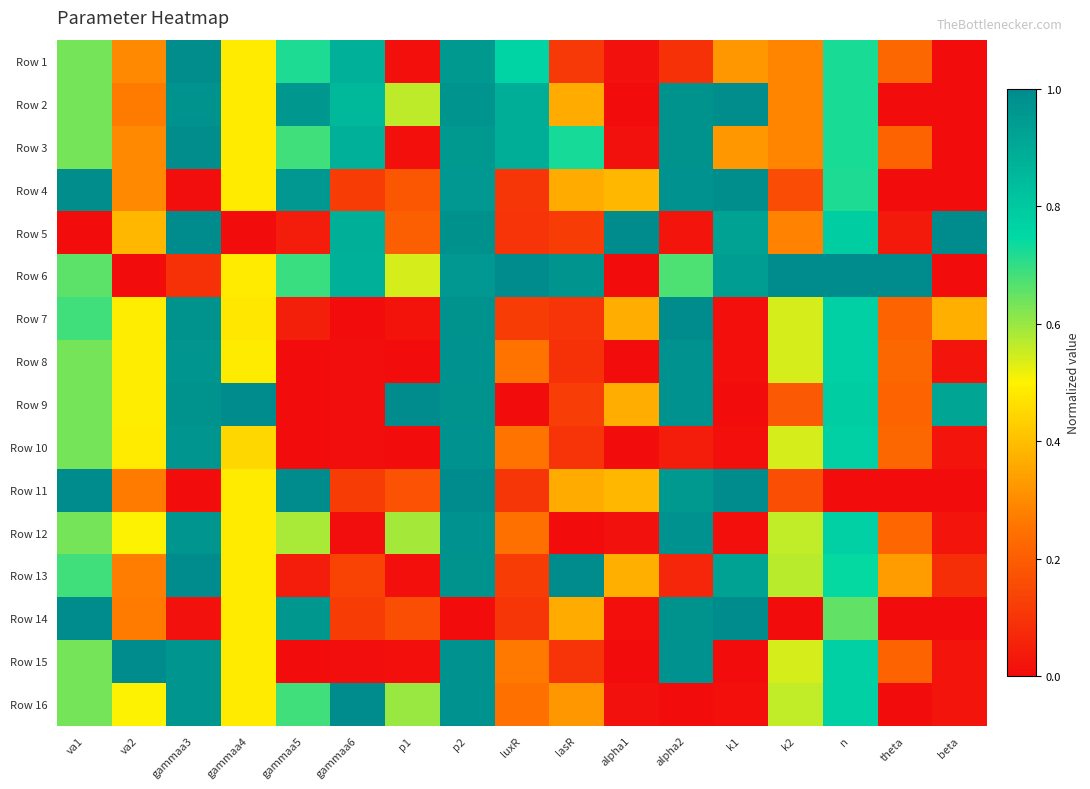

Reading left to right, extract all data points from this chart.

Row 1: va1=0.6	va2=0.3	gammaa3=1.0	gammaa4=0.5	gammaa5=0.7	gammaa6=0.9	p1=0.0	p2=1.0	luxR=0.8	lasR=0.1	alpha1=0.0	alpha2=0.1	k1=0.3	k2=0.3	n=0.7	theta=0.2	beta=0.0
Row 2: va1=0.6	va2=0.3	gammaa3=1.0	gammaa4=0.5	gammaa5=1.0	gammaa6=0.8	p1=0.6	p2=1.0	luxR=0.9	lasR=0.4	alpha1=0.0	alpha2=1.0	k1=1.0	k2=0.3	n=0.7	theta=0.0	beta=0.0
Row 3: va1=0.6	va2=0.3	gammaa3=1.0	gammaa4=0.5	gammaa5=0.7	gammaa6=0.9	p1=0.0	p2=1.0	luxR=0.9	lasR=0.7	alpha1=0.0	alpha2=1.0	k1=0.3	k2=0.3	n=0.7	theta=0.2	beta=0.0
Row 4: va1=1.0	va2=0.3	gammaa3=0.0	gammaa4=0.5	gammaa5=1.0	gammaa6=0.1	p1=0.2	p2=1.0	luxR=0.1	lasR=0.4	alpha1=0.4	alpha2=1.0	k1=1.0	k2=0.2	n=0.7	theta=0.0	beta=0.0
Row 5: va1=0.0	va2=0.4	gammaa3=1.0	gammaa4=0.0	gammaa5=0.0	gammaa6=0.9	p1=0.2	p2=1.0	luxR=0.1	lasR=0.1	alpha1=1.0	alpha2=0.0	k1=0.9	k2=0.3	n=0.8	theta=0.0	beta=1.0
Row 6: va1=0.7	va2=0.0	gammaa3=0.1	gammaa4=0.5	gammaa5=0.7	gammaa6=0.9	p1=0.5	p2=1.0	luxR=1.0	lasR=1.0	alpha1=0.0	alpha2=0.7	k1=0.9	k2=1.0	n=1.0	theta=1.0	beta=0.0
Row 7: va1=0.7	va2=0.5	gammaa3=1.0	gammaa4=0.5	gammaa5=0.0	gammaa6=0.0	p1=0.0	p2=1.0	luxR=0.1	lasR=0.1	alpha1=0.4	alpha2=1.0	k1=0.0	k2=0.5	n=0.8	theta=0.2	beta=0.4
Row 8: va1=0.6	va2=0.5	gammaa3=1.0	gammaa4=0.5	gammaa5=0.0	gammaa6=0.0	p1=0.0	p2=1.0	luxR=0.3	lasR=0.1	alpha1=0.0	alpha2=1.0	k1=0.0	k2=0.5	n=0.8	theta=0.2	beta=0.0
Row 9: va1=0.6	va2=0.5	gammaa3=1.0	gammaa4=1.0	gammaa5=0.0	gammaa6=0.0	p1=1.0	p2=1.0	luxR=0.0	lasR=0.1	alpha1=0.4	alpha2=1.0	k1=0.0	k2=0.2	n=0.8	theta=0.2	beta=0.9
Row 10: va1=0.6	va2=0.5	gammaa3=1.0	gammaa4=0.4	gammaa5=0.0	gammaa6=0.0	p1=0.0	p2=1.0	luxR=0.3	lasR=0.1	alpha1=0.0	alpha2=0.0	k1=0.0	k2=0.5	n=0.8	theta=0.2	beta=0.0
Row 11: va1=1.0	va2=0.3	gammaa3=0.0	gammaa4=0.5	gammaa5=1.0	gammaa6=0.1	p1=0.2	p2=1.0	luxR=0.1	lasR=0.4	alpha1=0.4	alpha2=1.0	k1=1.0	k2=0.2	n=0.0	theta=0.0	beta=0.0
Row 12: va1=0.6	va2=0.5	gammaa3=1.0	gammaa4=0.5	gammaa5=0.6	gammaa6=0.0	p1=0.6	p2=1.0	luxR=0.2	lasR=0.0	alpha1=0.0	alpha2=1.0	k1=0.0	k2=0.6	n=0.8	theta=0.2	beta=0.0
Row 13: va1=0.7	va2=0.3	gammaa3=1.0	gammaa4=0.5	gammaa5=0.0	gammaa6=0.1	p1=0.0	p2=1.0	luxR=0.1	lasR=1.0	alpha1=0.4	alpha2=0.1	k1=0.9	k2=0.6	n=0.7	theta=0.3	beta=0.1
Row 14: va1=1.0	va2=0.3	gammaa3=0.0	gammaa4=0.5	gammaa5=1.0	gammaa6=0.1	p1=0.2	p2=0.0	luxR=0.1	lasR=0.4	alpha1=0.0	alpha2=1.0	k1=1.0	k2=0.0	n=0.7	theta=0.0	beta=0.0
Row 15: va1=0.6	va2=1.0	gammaa3=1.0	gammaa4=0.5	gammaa5=0.0	gammaa6=0.0	p1=0.0	p2=1.0	luxR=0.3	lasR=0.1	alpha1=0.0	alpha2=1.0	k1=0.0	k2=0.5	n=0.8	theta=0.2	beta=0.0
Row 16: va1=0.6	va2=0.5	gammaa3=1.0	gammaa4=0.5	gammaa5=0.7	gammaa6=1.0	p1=0.6	p2=1.0	luxR=0.2	lasR=0.3	alpha1=0.0	alpha2=0.0	k1=0.0	k2=0.6	n=0.8	theta=0.0	beta=0.0